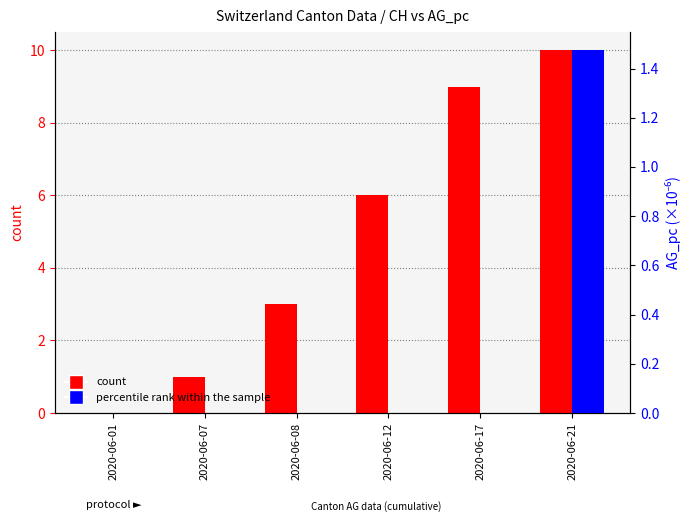

What are all the series names shown in the legend?

count, percentile rank within the sample